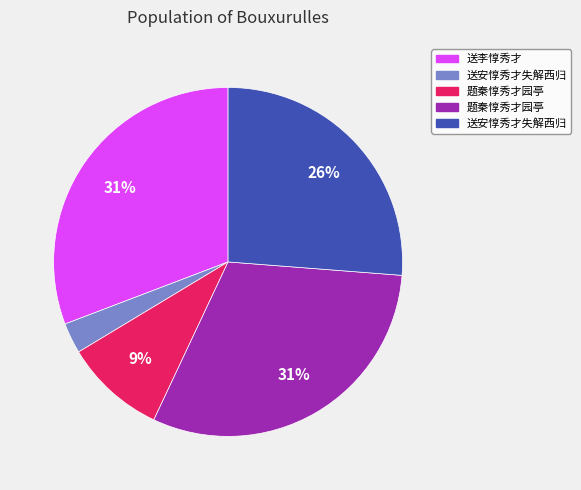

To the nearest percent, what is the average slice percentage?

20%